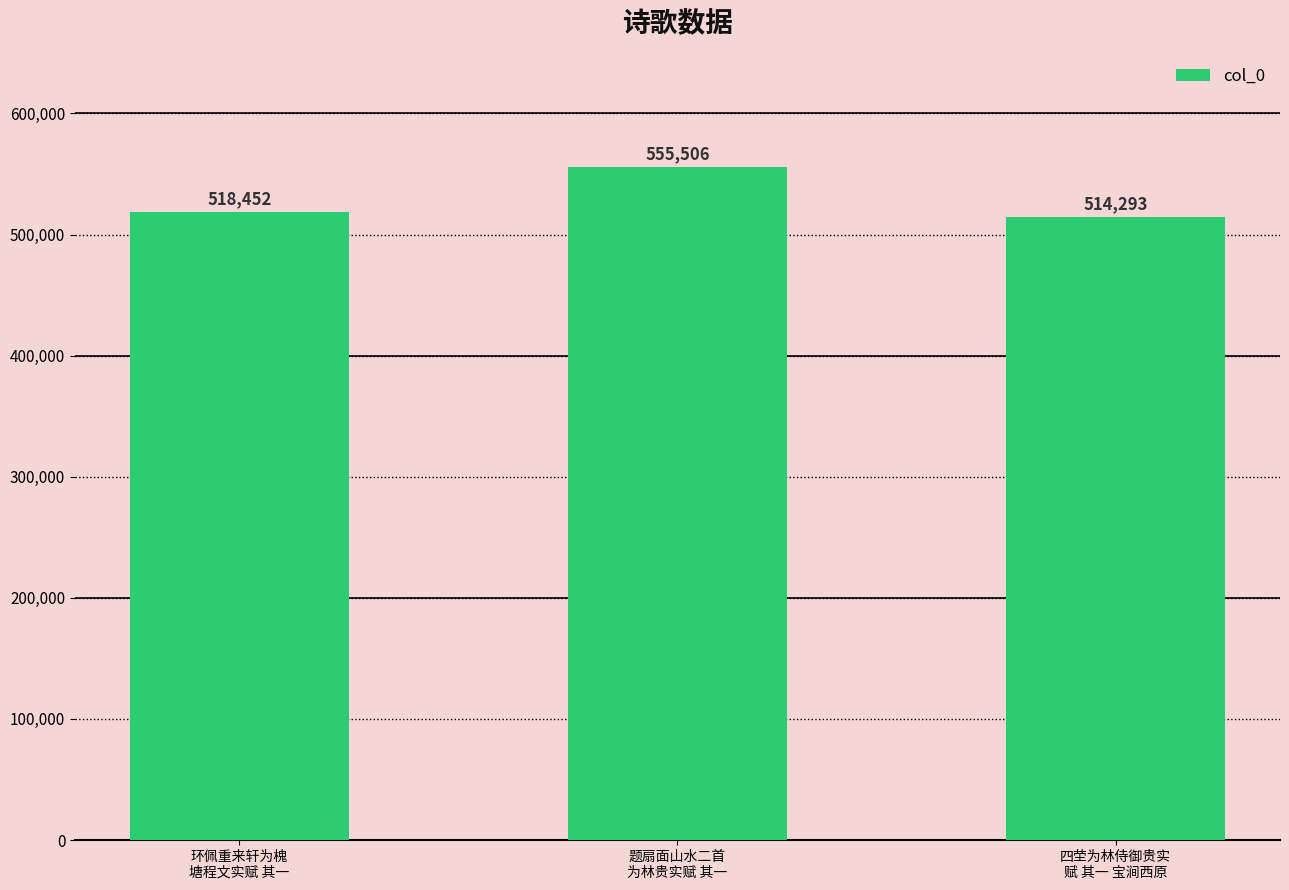

What is the difference between the maximum and second lowest values?

37054